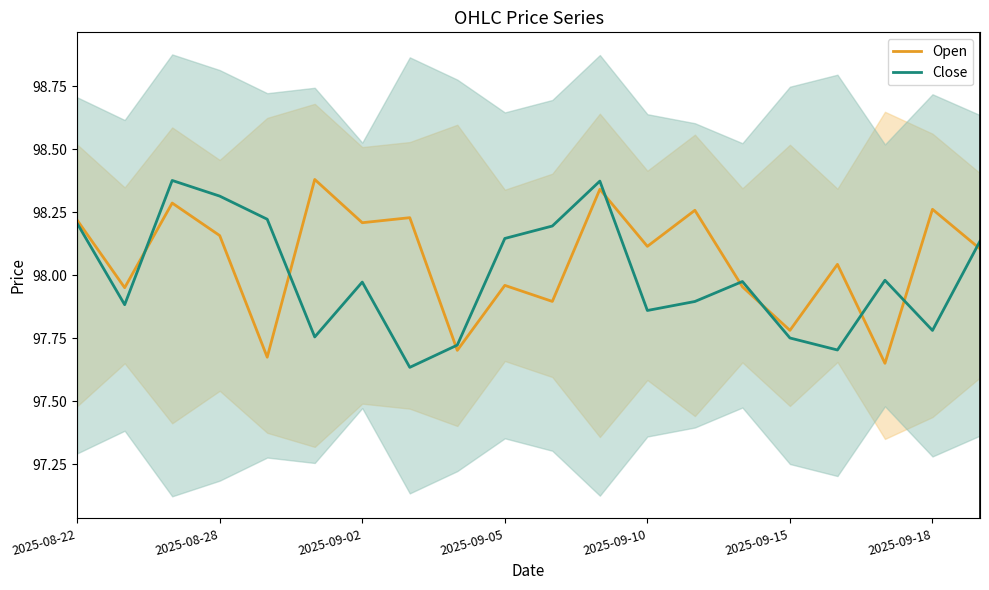

What is the difference between the maximum and second lowest values in the Open series?

0.7